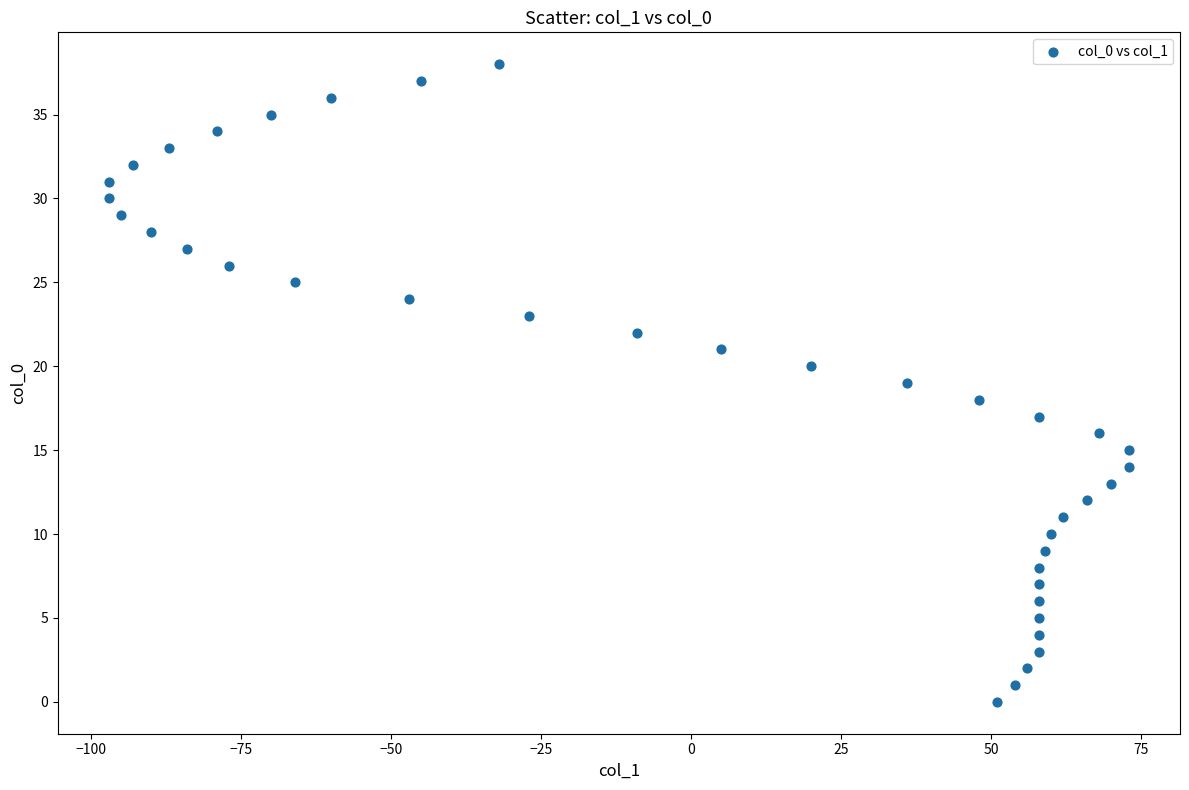

What is the range of X values (max minus min)?

170